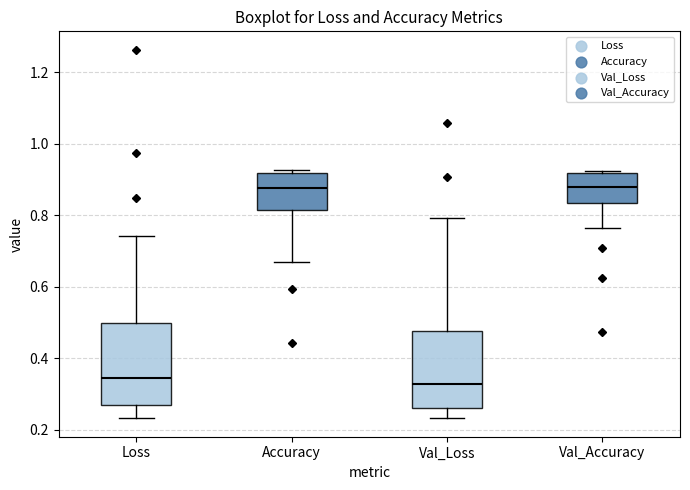

Reading left to right, transcribe this box plot: for each box, give where its median line is, the range the box spans, and where its two whiskers end, as read against the y-axis. The values are not printed on the chart, so give them approximately, as read against the axis.

Loss: median 0.34, box 0.26 to 0.50, whiskers 0.24 to 0.74
Accuracy: median 0.88, box 0.82 to 0.92, whiskers 0.68 to 0.92 (just above the box's upper edge)
Val_Loss: median 0.32, box 0.26 to 0.48, whiskers 0.24 to 0.80
Val_Accuracy: median 0.88, box 0.84 to 0.92, whiskers 0.76 to 0.92 (just above the box's upper edge)